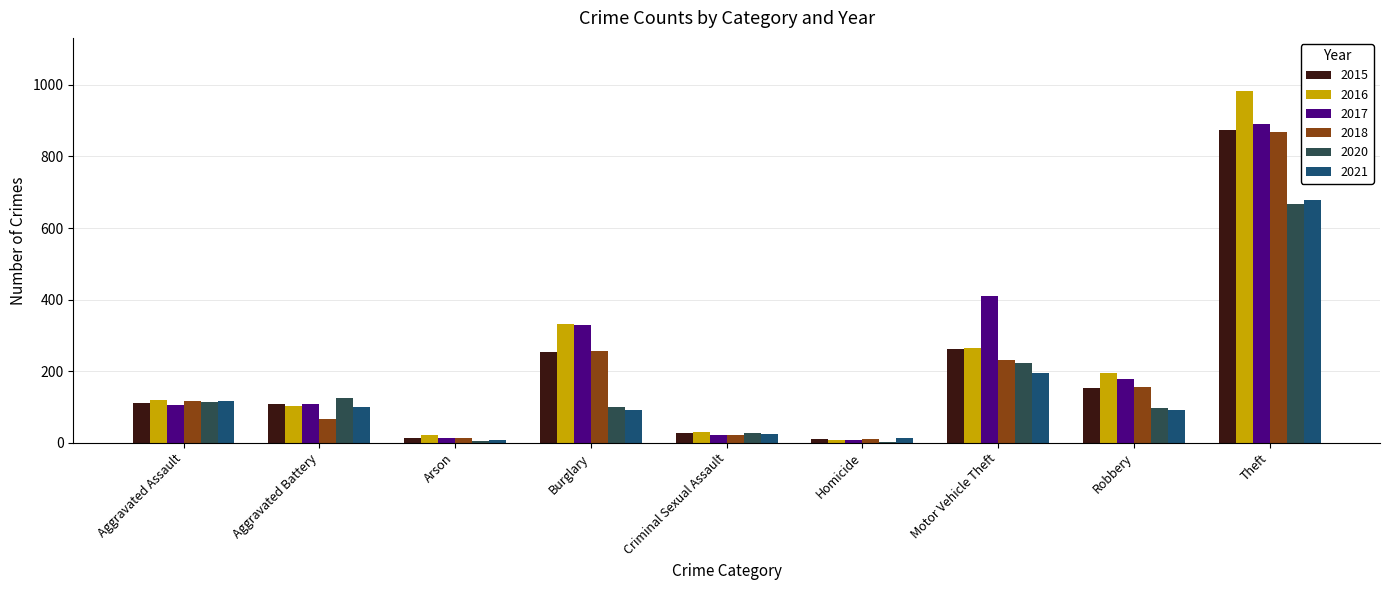

At which category is the sum across all series the highest?

Theft